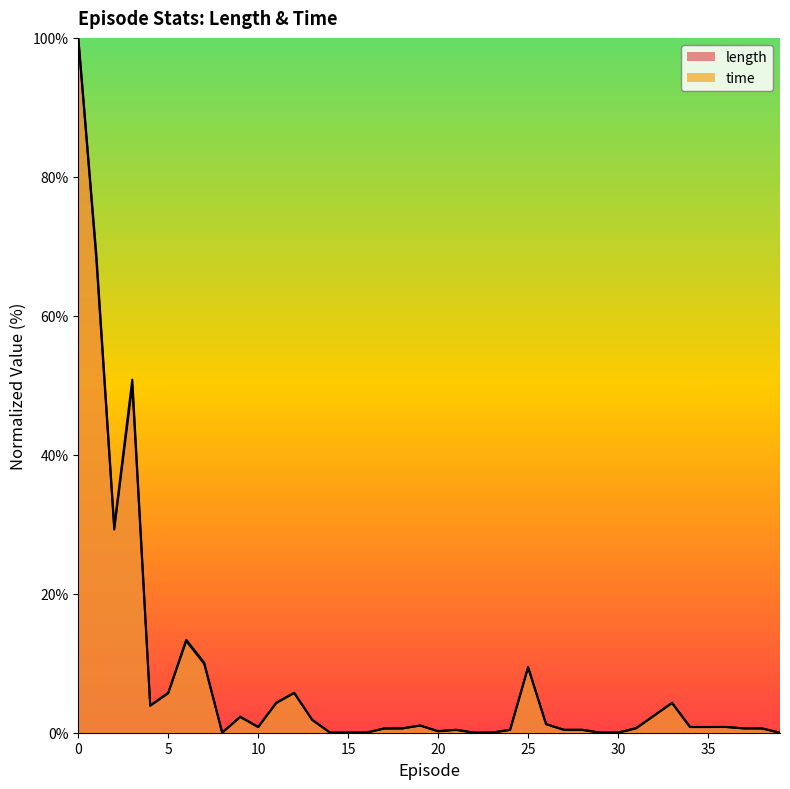

The time series shows 0.0 at 29. True or false?

True